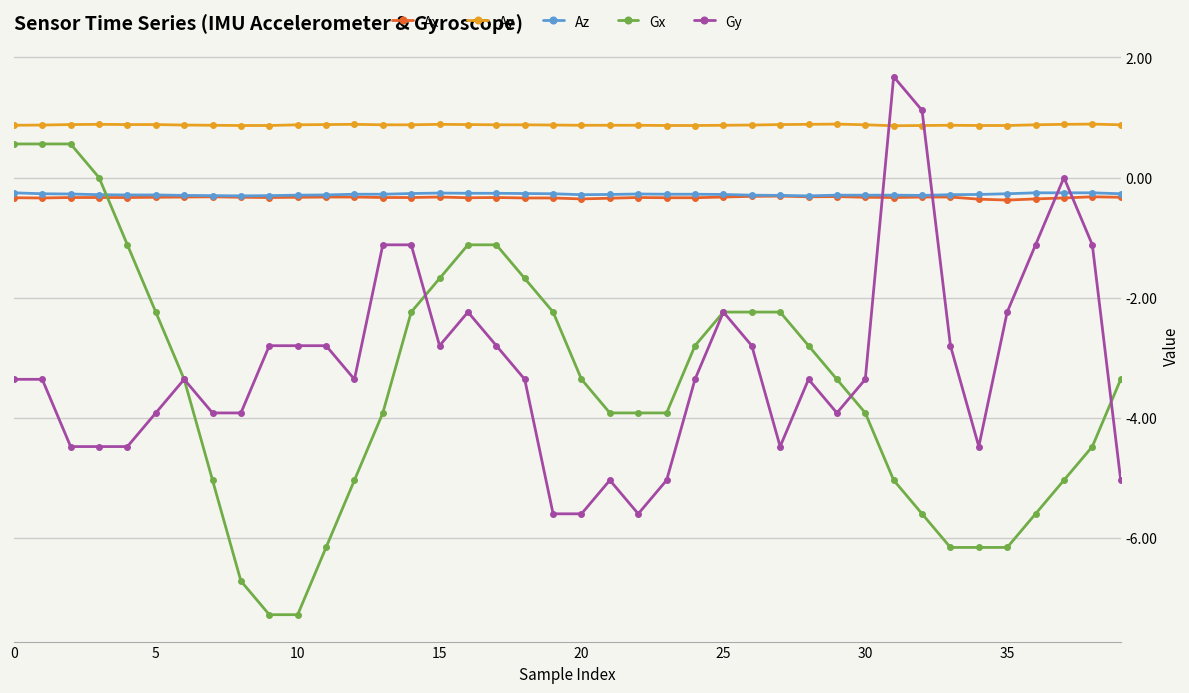

What is the difference between the maximum and minimum values in the Gy series?

7.3